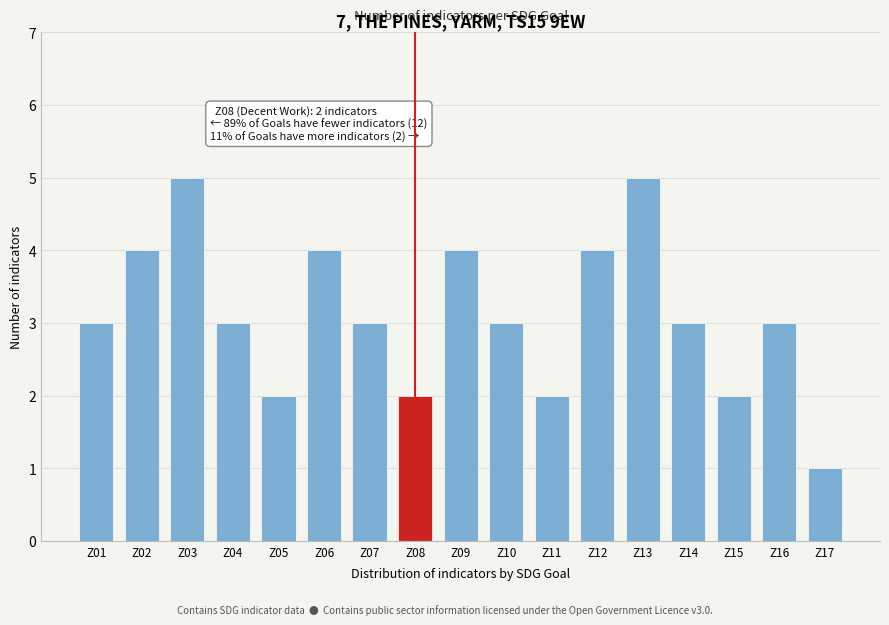

Reading left to right, list all the values displayed in this chart.

3	4	5	3	2	4	3	2	4	3	2	4	5	3	2	3	1